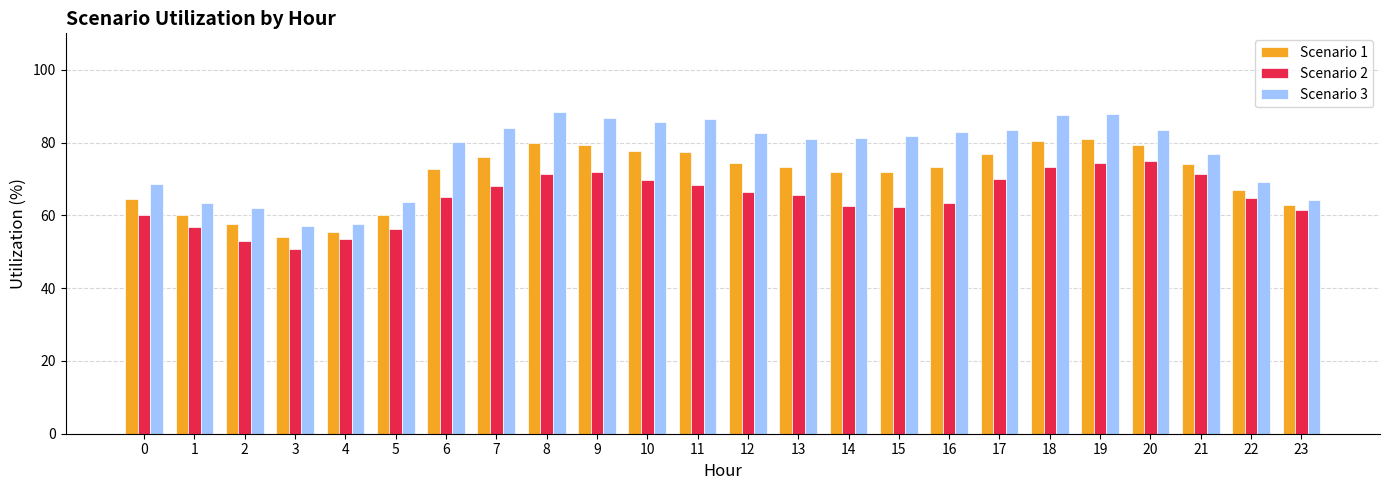

Between 10 and 12, which series saw the biggest shift?

Scenario 2